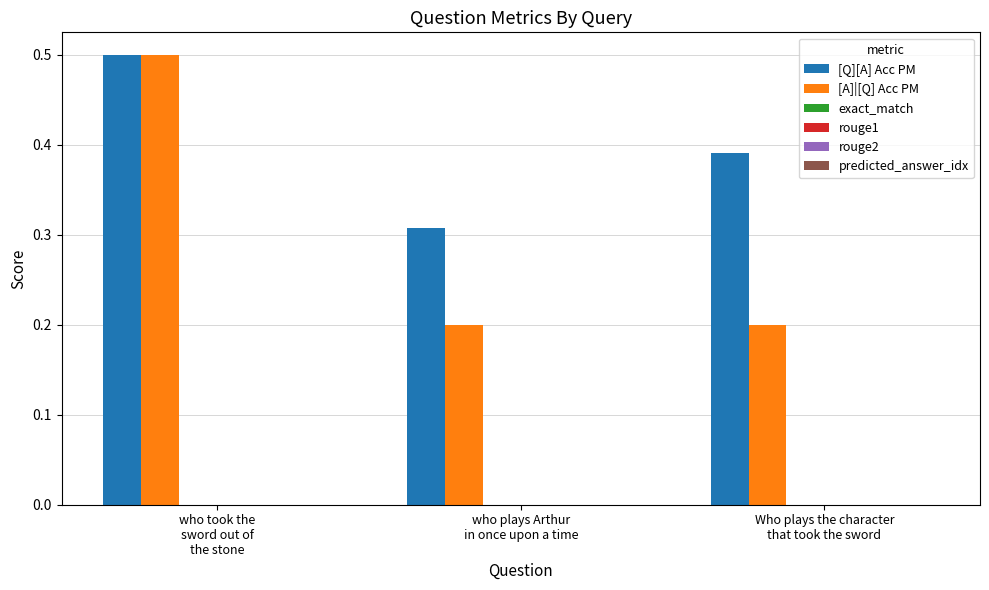

Rank the series by their average value, from lowest to highest.

[A]|[Q] Acc PM, [Q][A] Acc PM